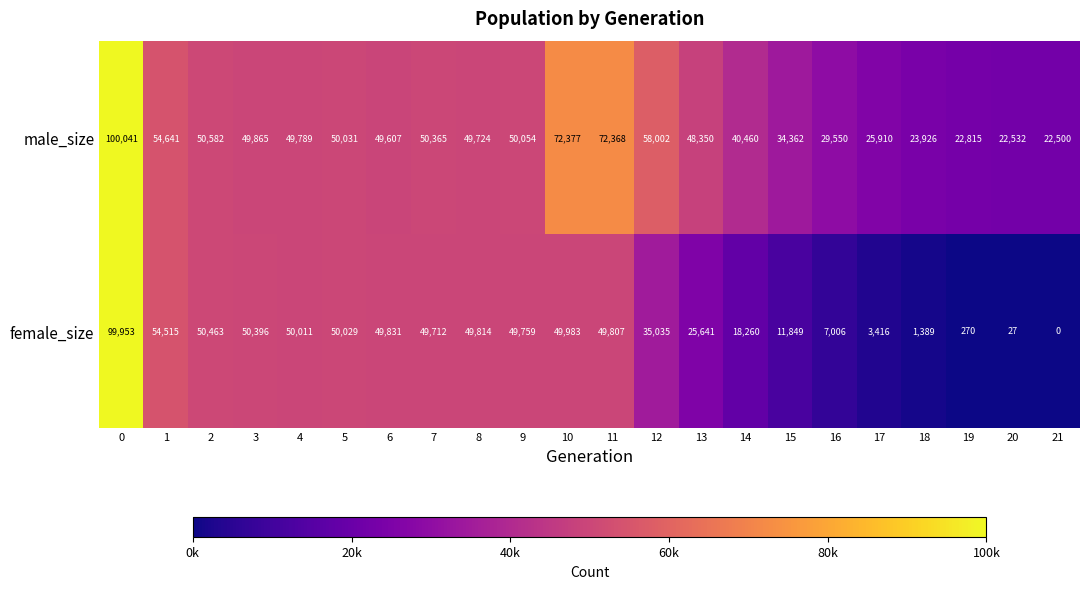

What is the difference between the female_size values at 4 and 18?

48622